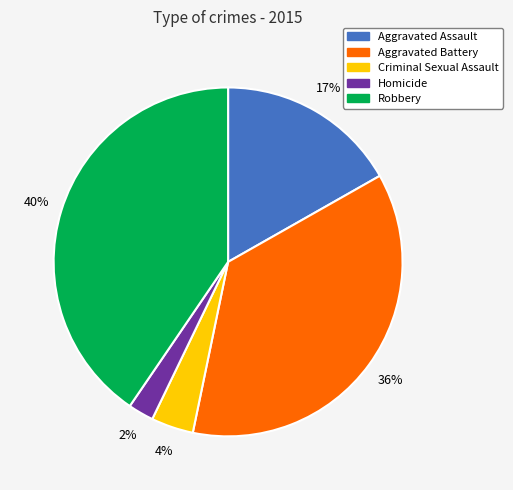

To the nearest percent, what is the combined percentage of Criminal Sexual Assault and Aggravated Battery?

40%